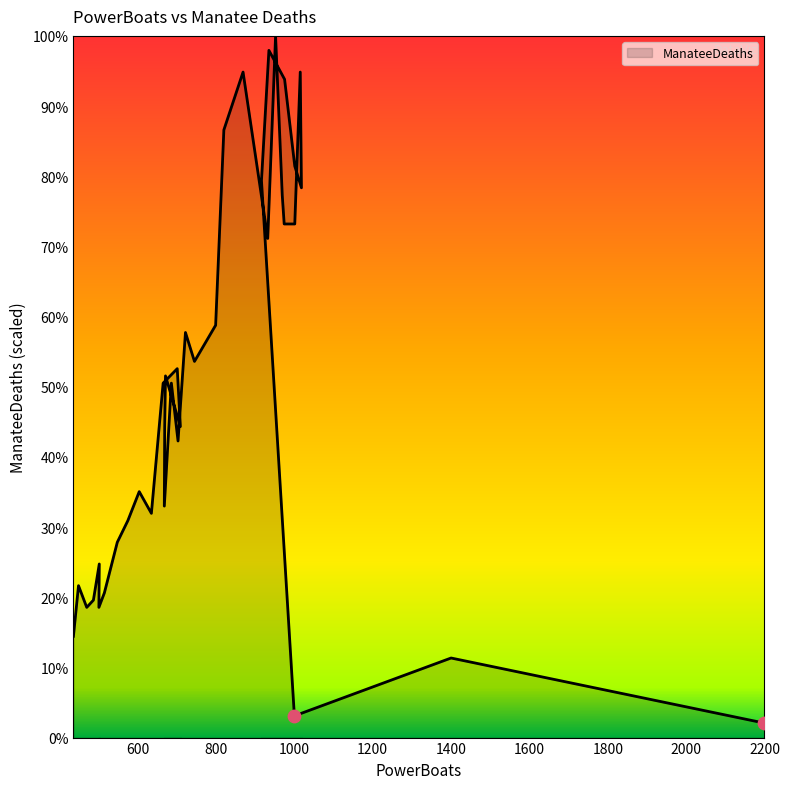

What is the ratio of the value at 449 to the value at 575?

0.7